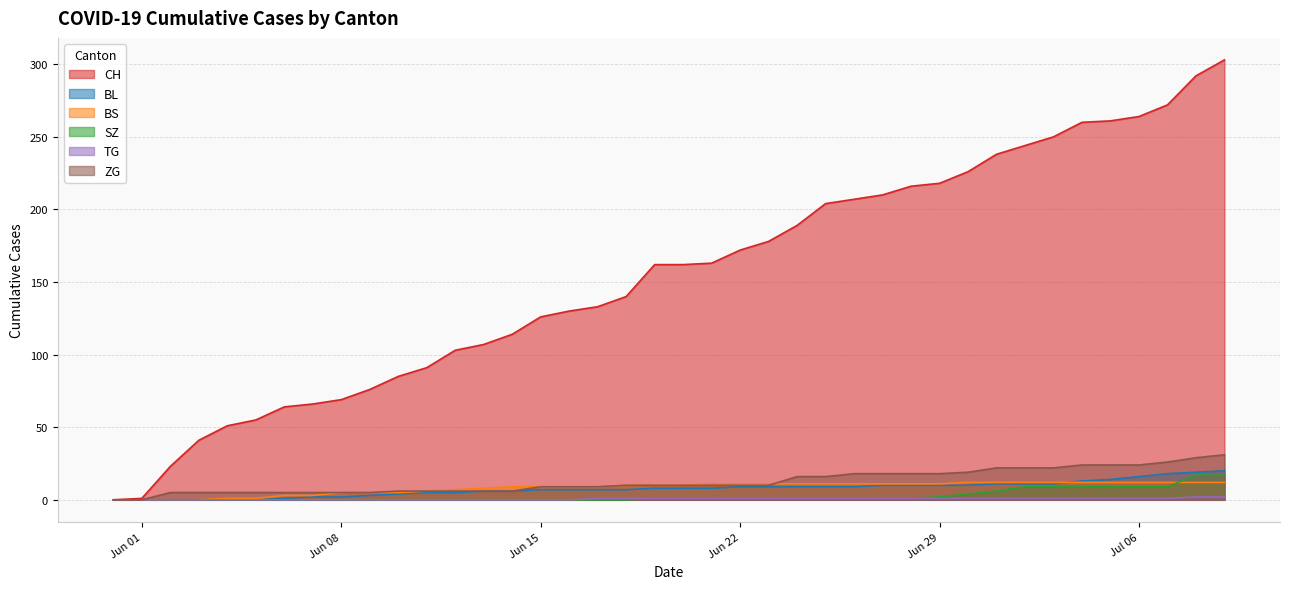

What is the maximum value for ZG?

31